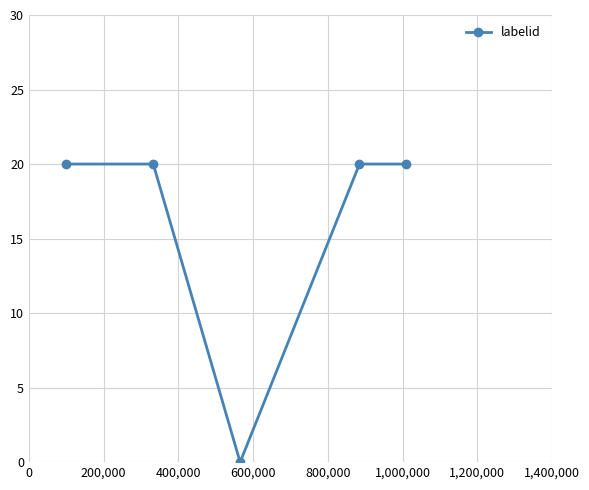

What is the average value?

16